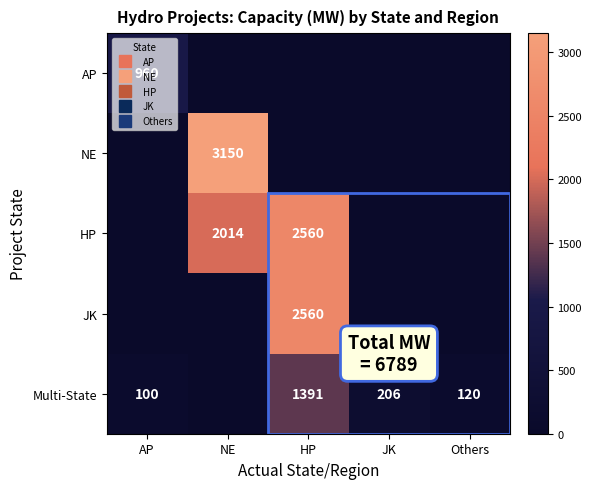

Read the HP value at NE.

2014.0